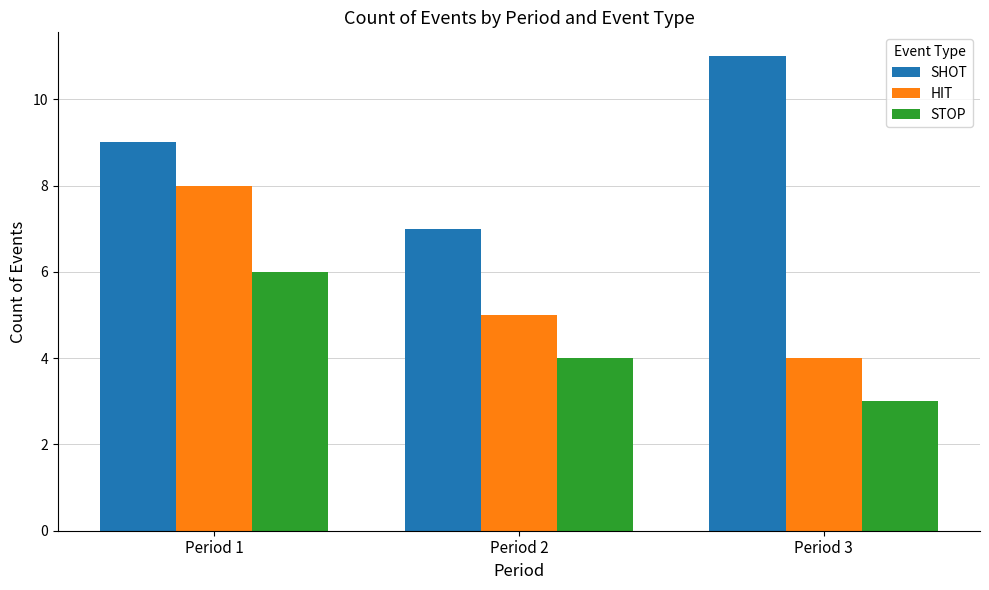

True or false: HIT has a value of 4 at Period 1.

False